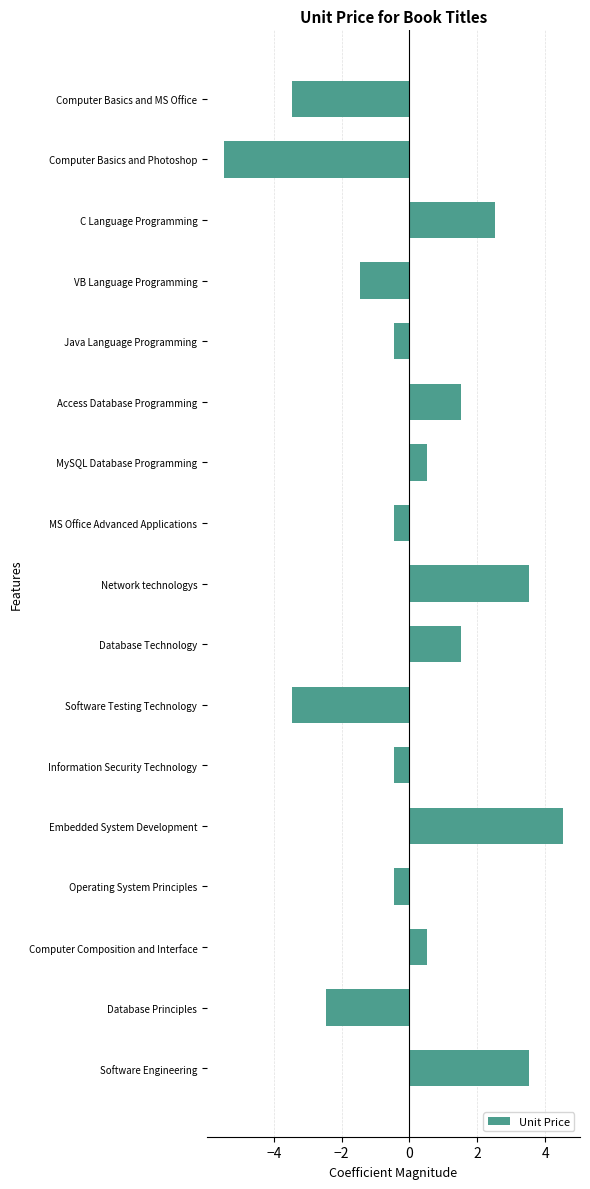

What is the label of the 4th bar from the bottom?

Operating System Principles